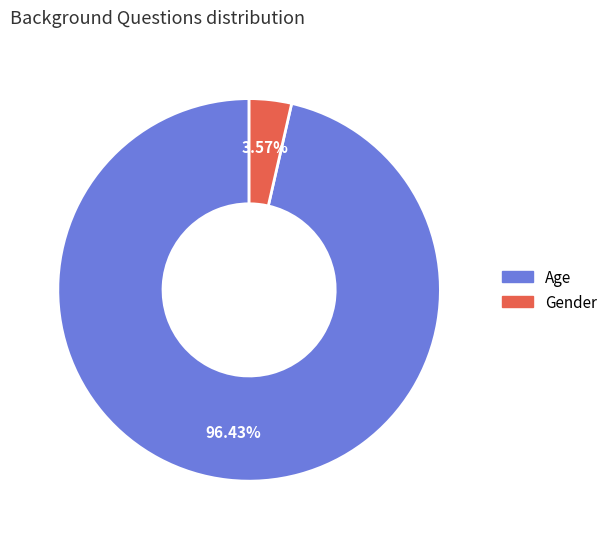

Approximately how many times larger is the value at Age compared to Gender?

27.0